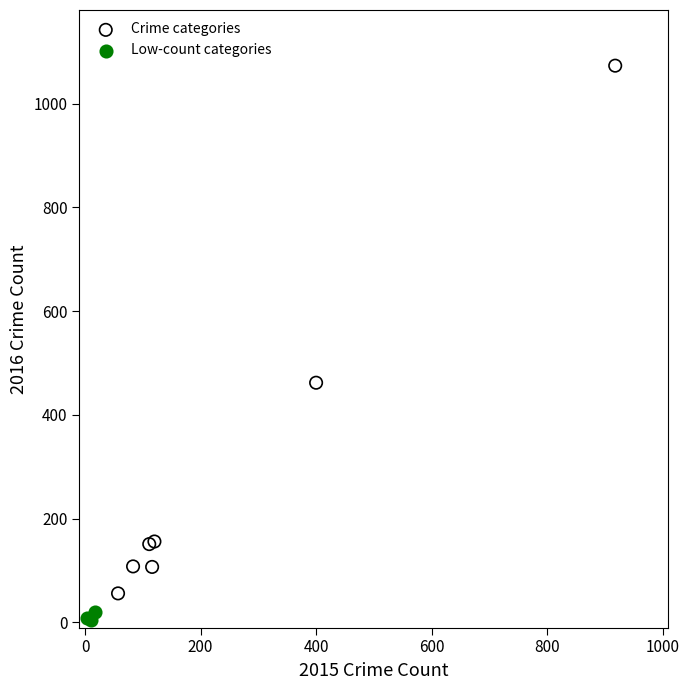

Which series reaches the maximum Y coordinate?

Crime categories